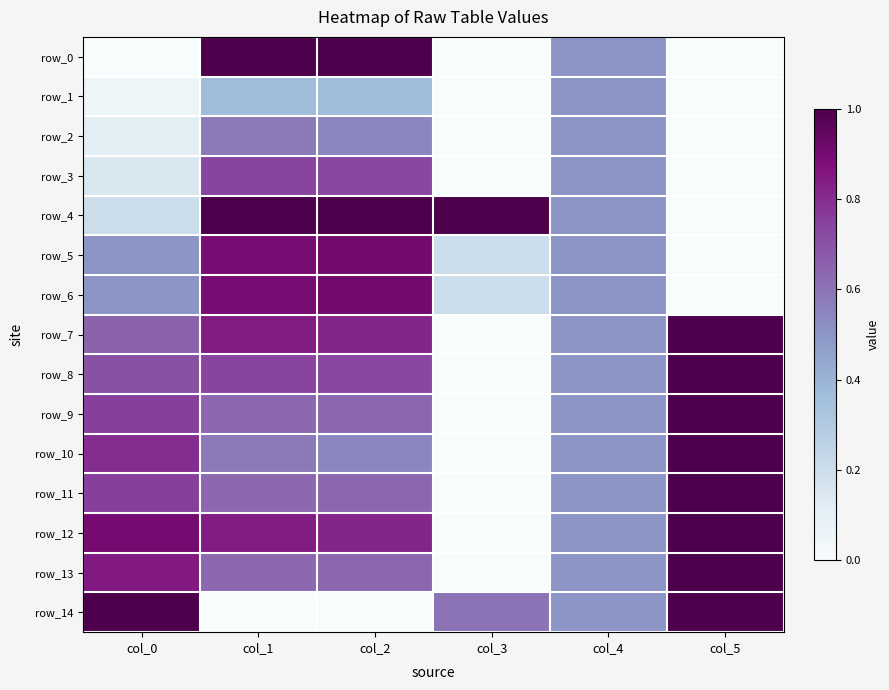

How many distinct data groups are displayed?

15